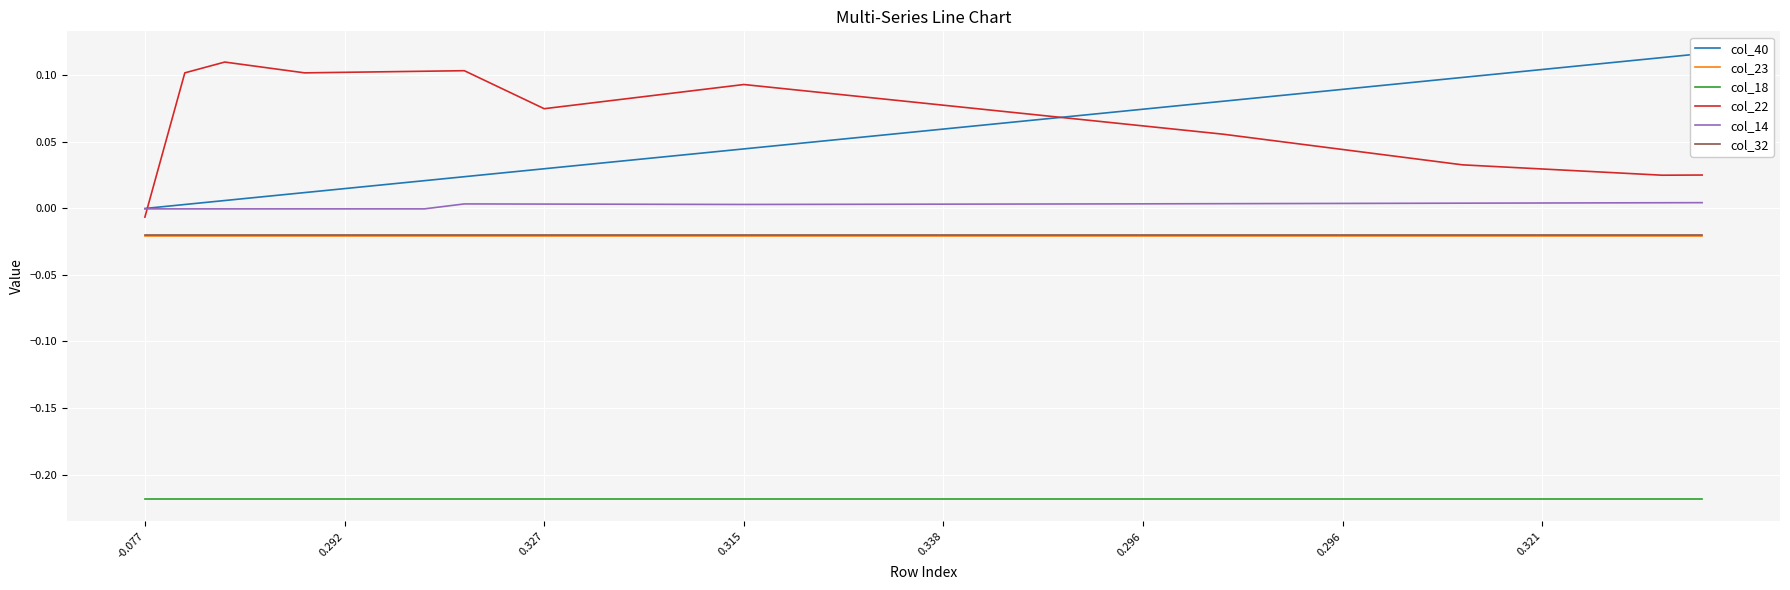

Which series has the widest spread of values?

col_22